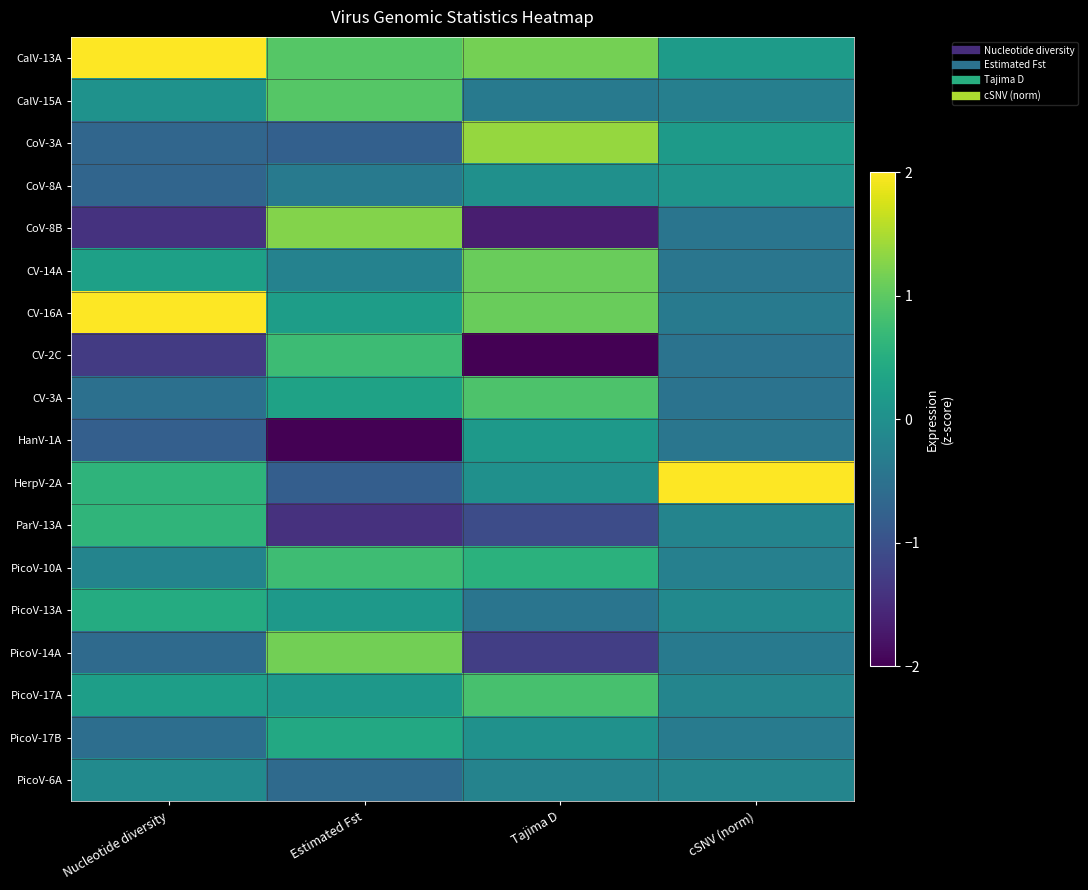

At which category is the sum across all series the highest?

Estimated Fst